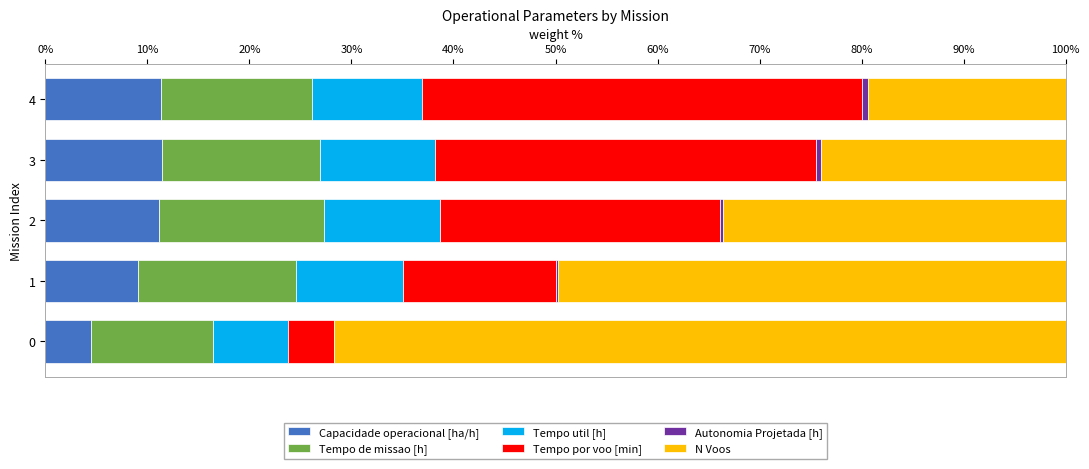

True or false: Capacidade operacional [ha/h] has a value of 11.4 at 3.

True